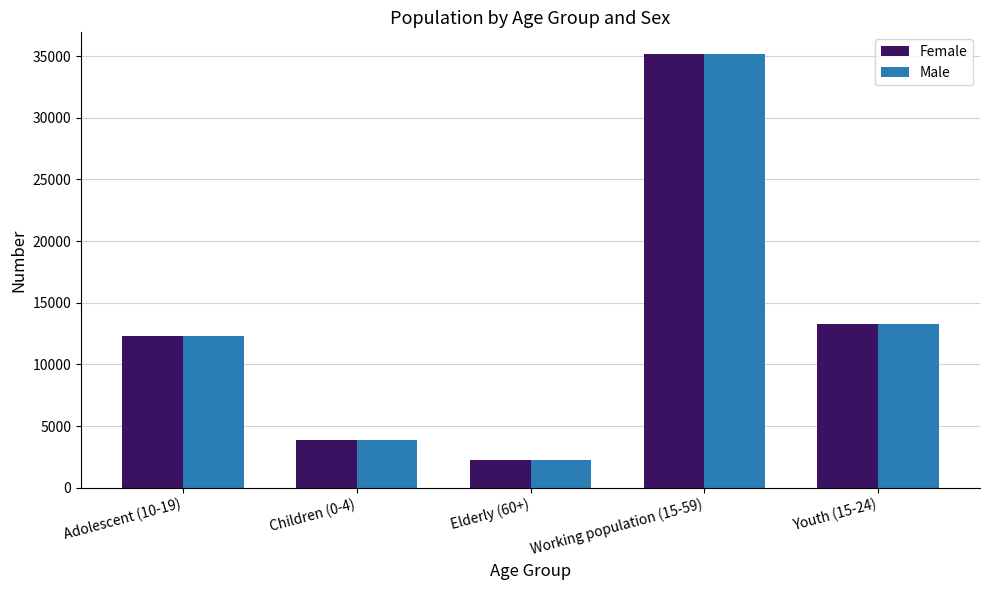

List the labels in order of Female value, smallest first.

Elderly (60+), Children (0-4), Adolescent (10-19), Youth (15-24), Working population (15-59)